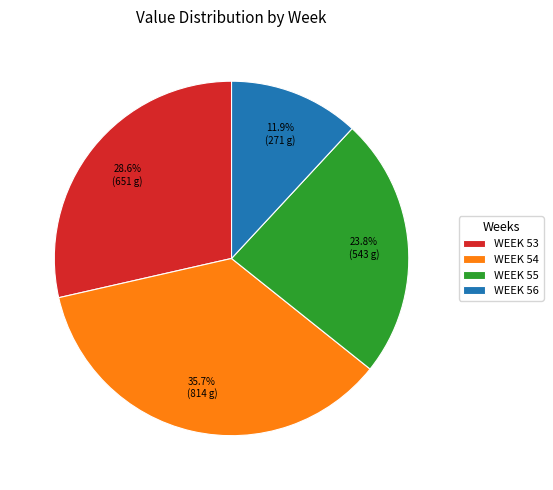

Rank the categories by value from highest to lowest.

WEEK 54, WEEK 53, WEEK 55, WEEK 56